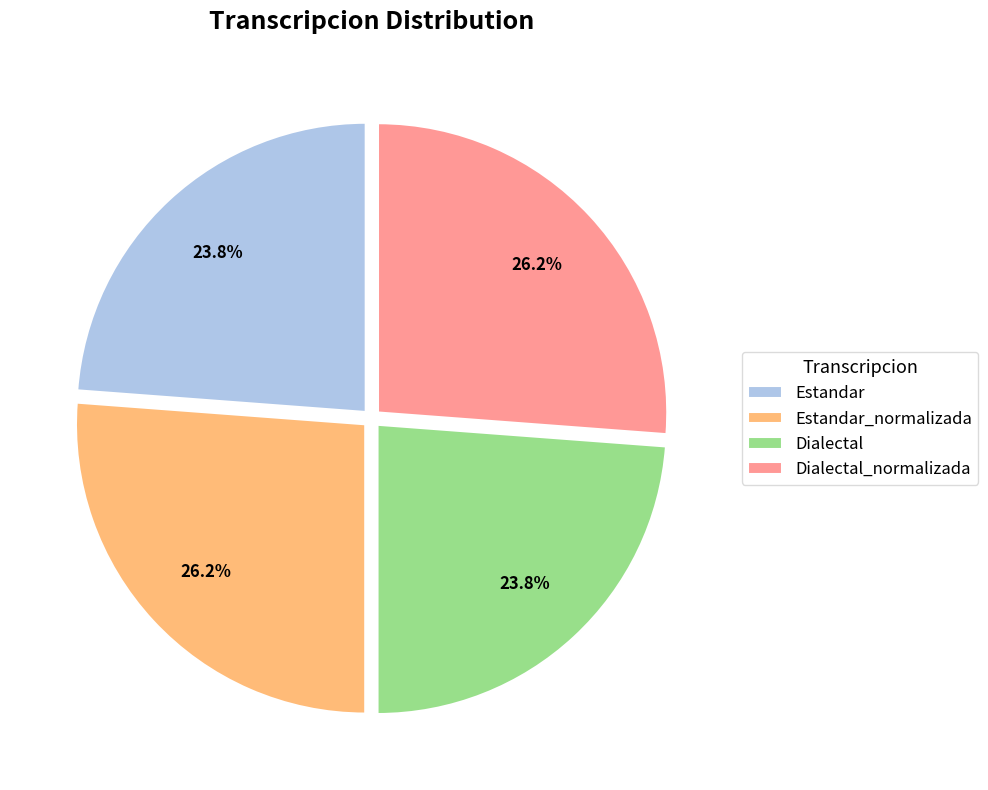

Count the number of slices in the pie.

4